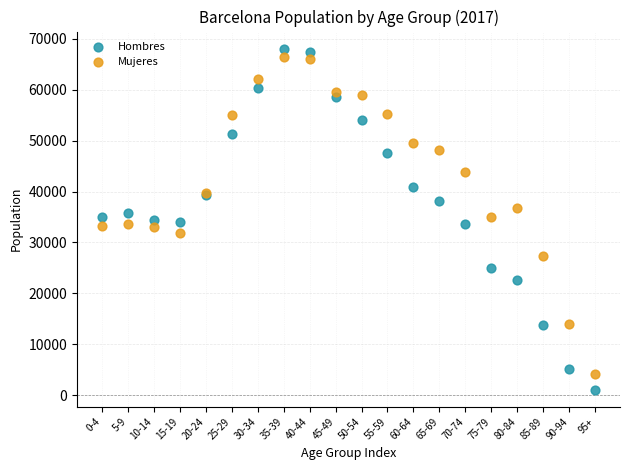

What are all the series names shown in the legend?

Hombres, Mujeres